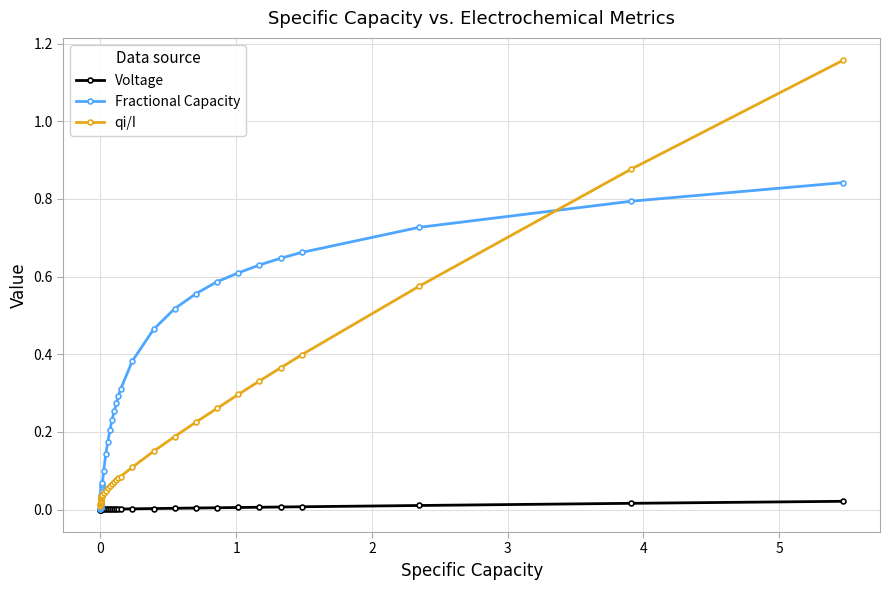

What is the sum of all qi/I values?

6.0